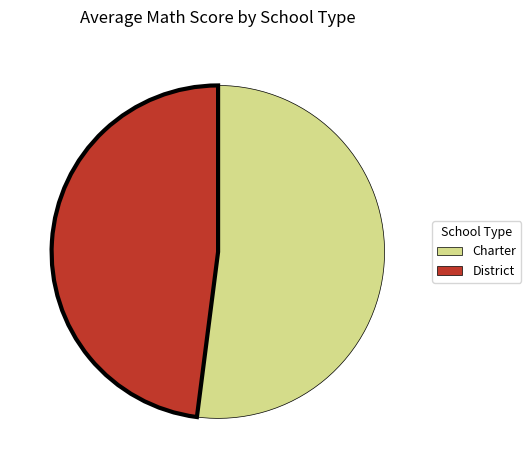

What is the largest slice in the pie chart?

Charter